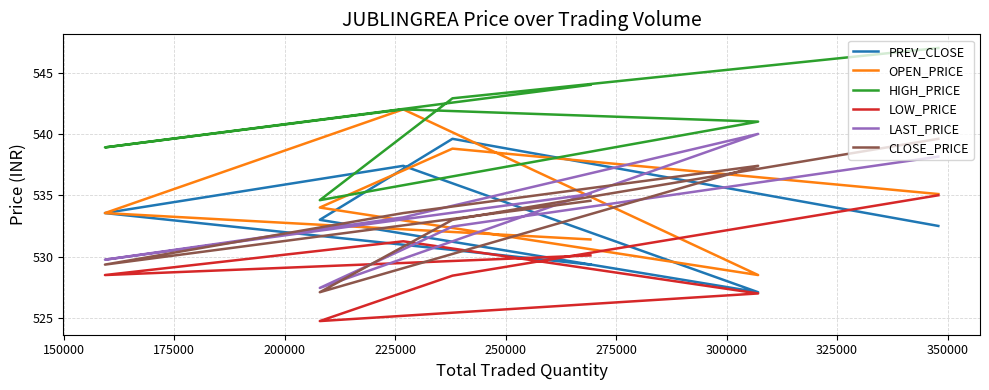

How many times do CLOSE_PRICE and LAST_PRICE cross each other?

3